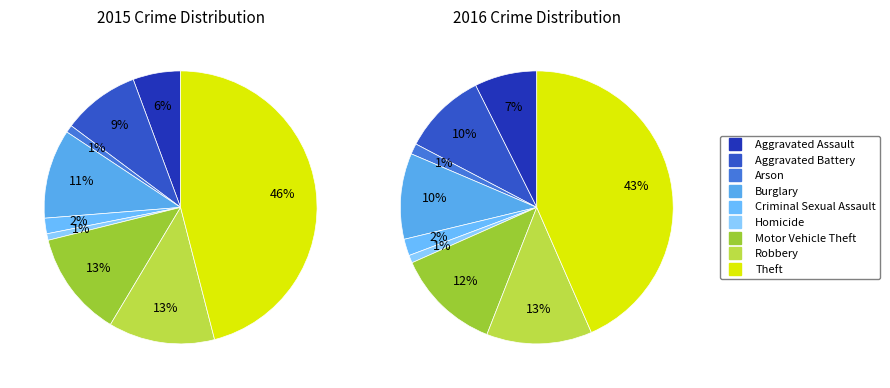

What portion of the pie excludes Homicide?

99.2%